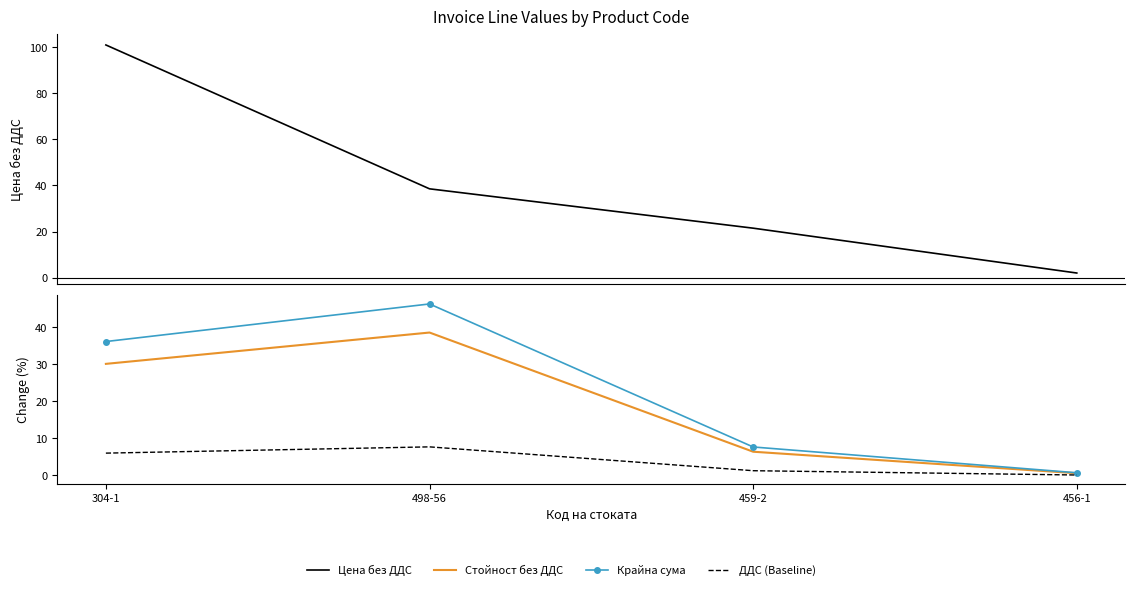

Which series has the widest spread of values?

Цена без ДДС